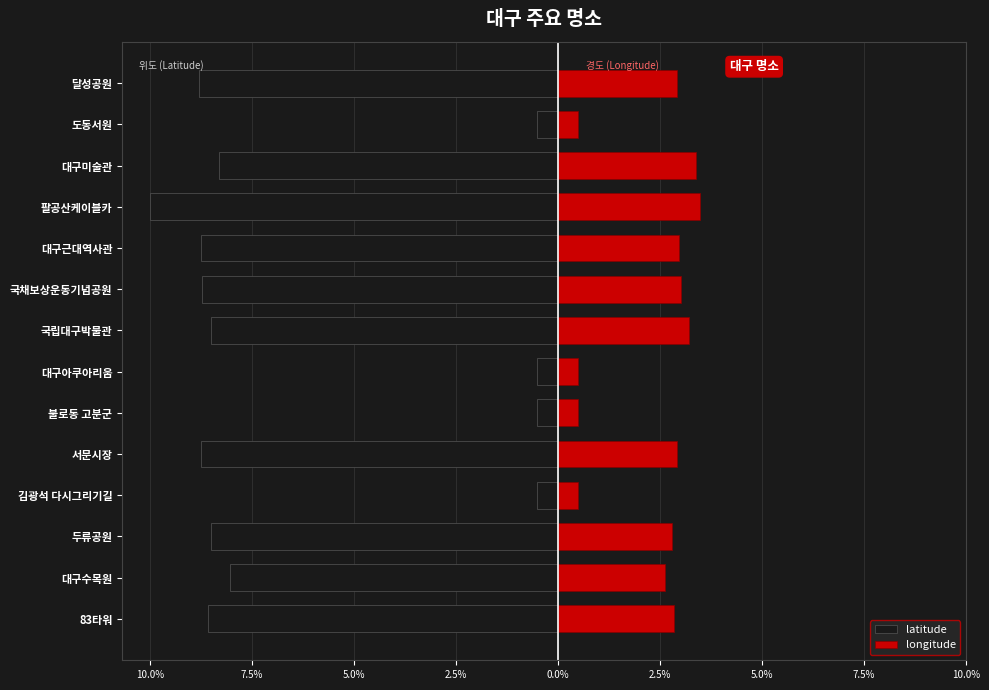

What is the sum of all longitude values?

32.1